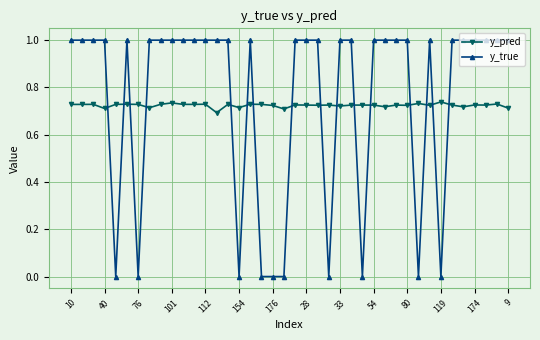

What is the sum of all y_true values?

30.0